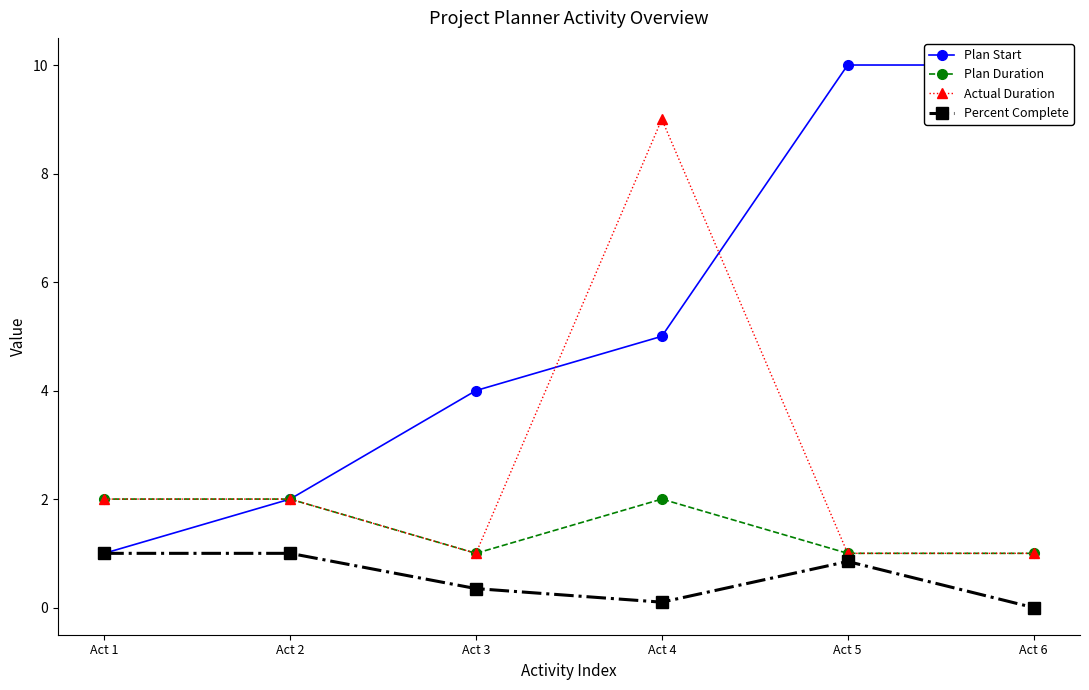

Is the value of Plan Duration at Act 5 greater than the value of Plan Start at Act 3?

No